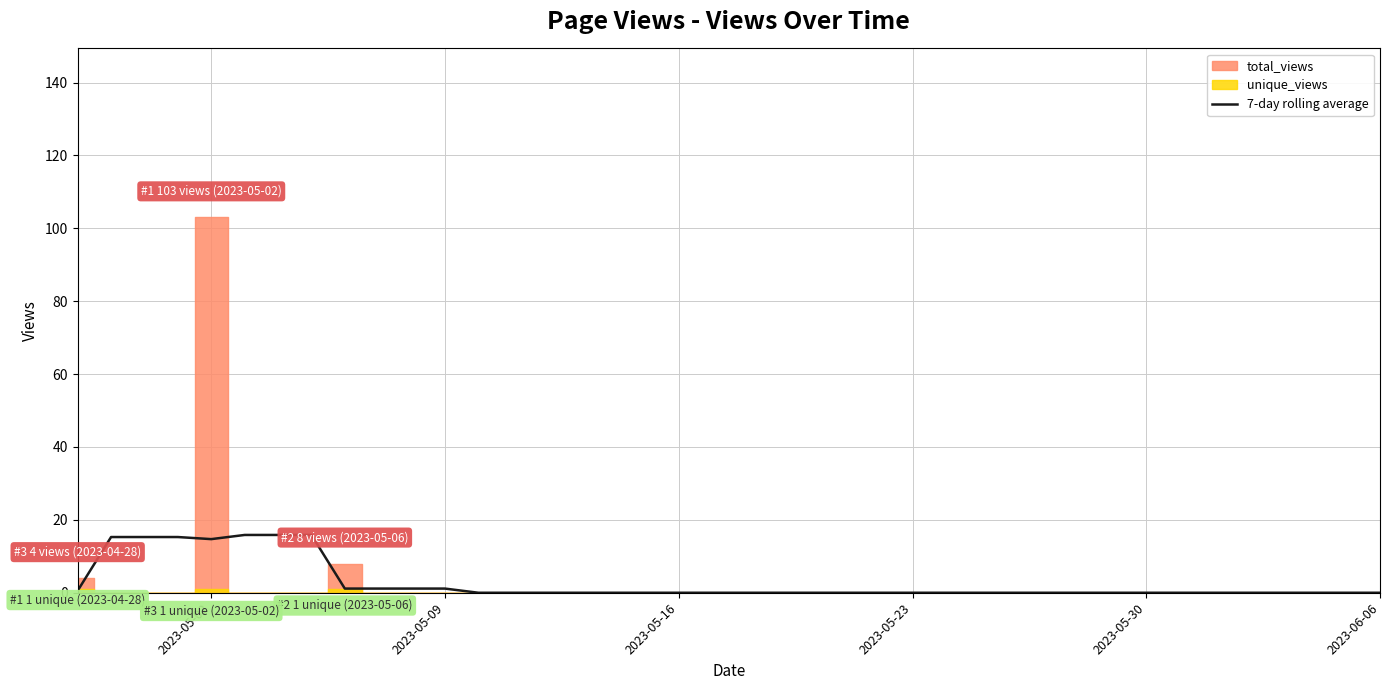

Does the chart display data point markers on the line(s)?

No